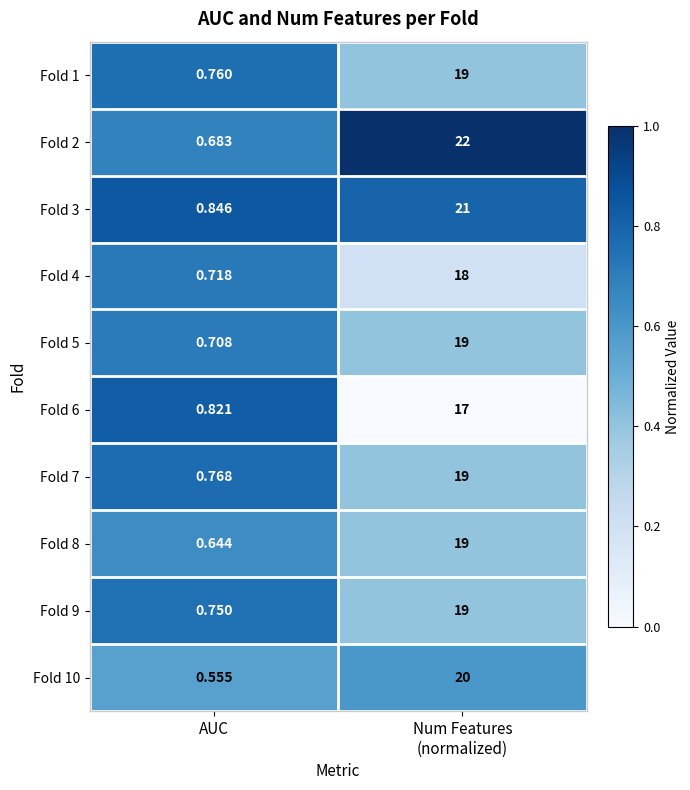

What is the difference between the highest and lowest values at Num Features
(normalized)?

5.0